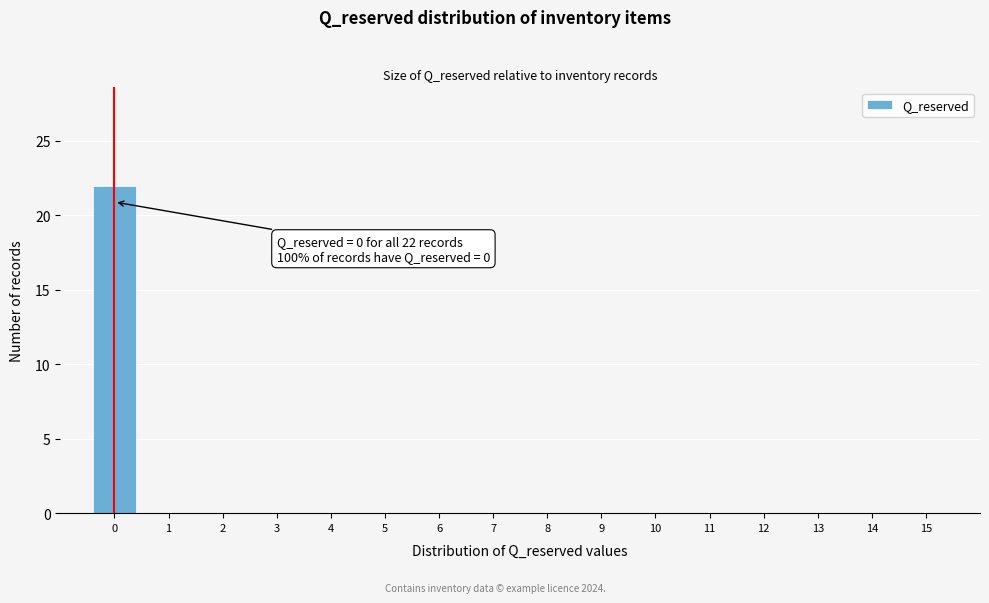

Which range on the x-axis has the tallest bar?

-0.5 to 0.5